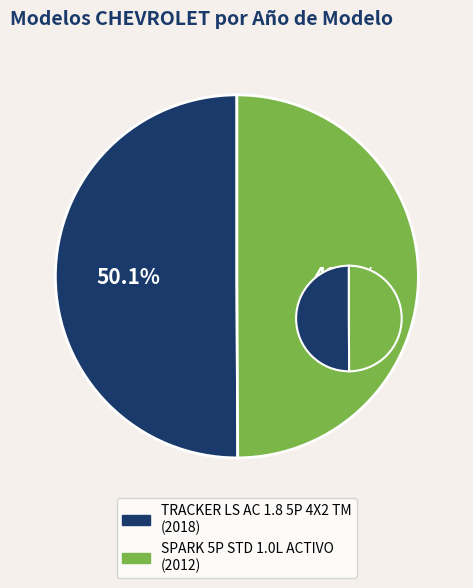

Do SPARK 5P STD 1.0L ACTIVO and TRACKER LS AC 1.8 5P 4X2 TM together represent more than half of the pie?

Yes